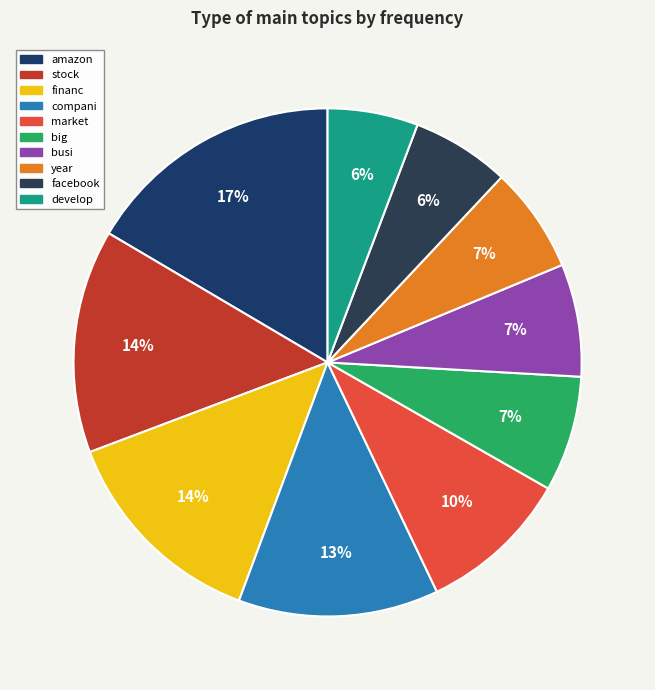

True or false: financ accounts for 24% of the total.

False